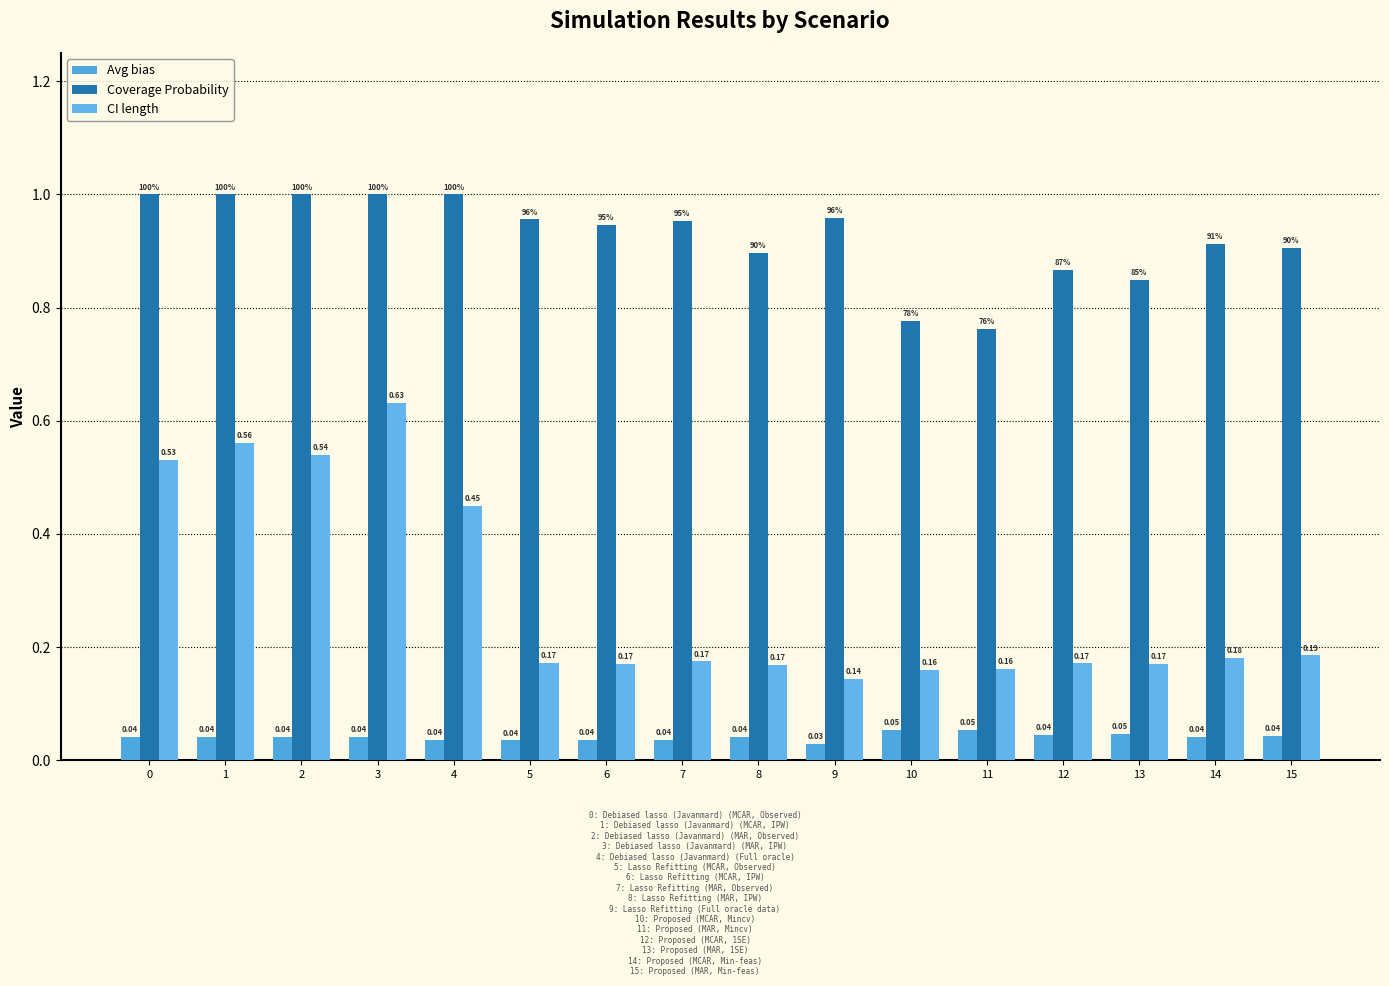

What is the sum of the Coverage Probability values at 5 and 0?

2.0